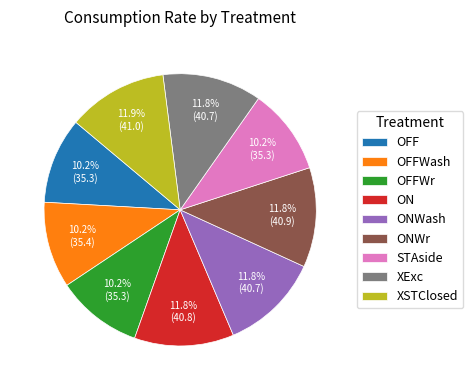

What portion of the pie excludes STAside?

89.8%